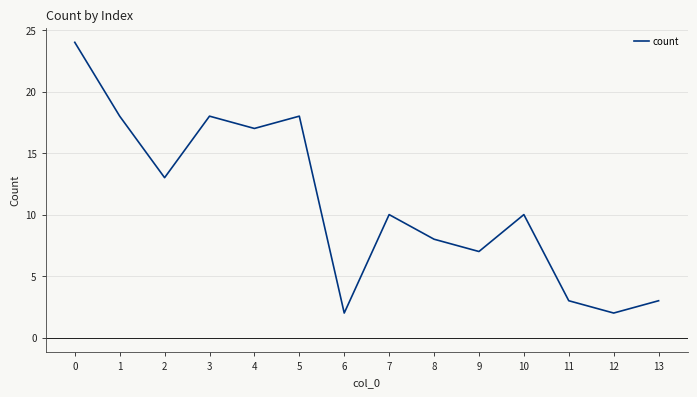

At which category does the data reach its first local valley?

2